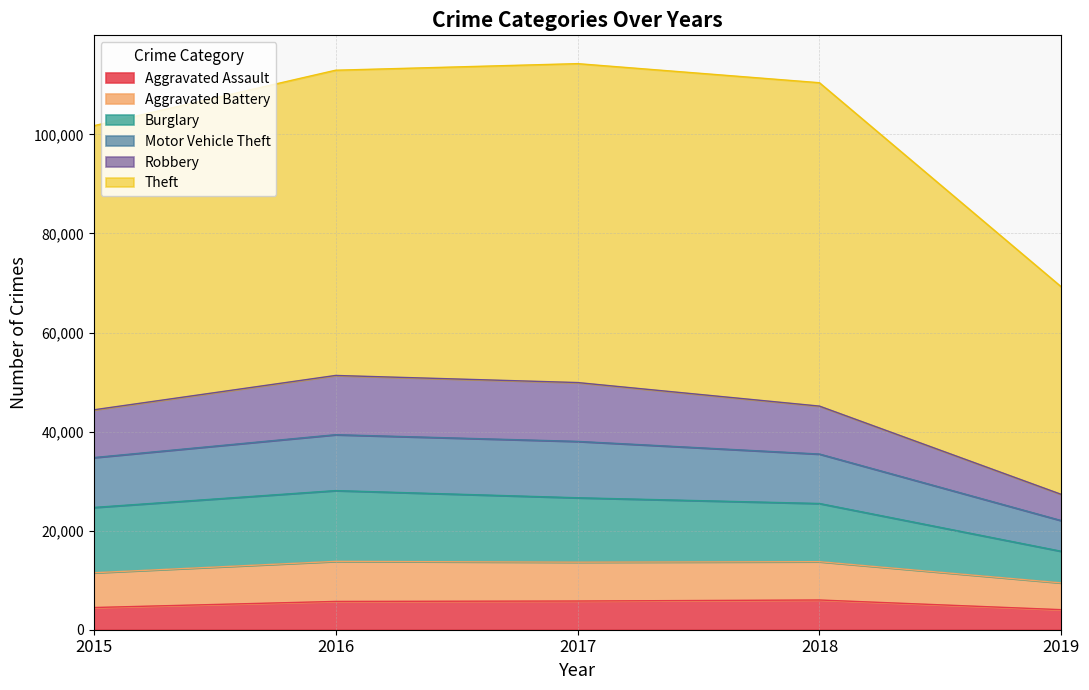

True or false: Robbery and Aggravated Assault cross at least once.

False